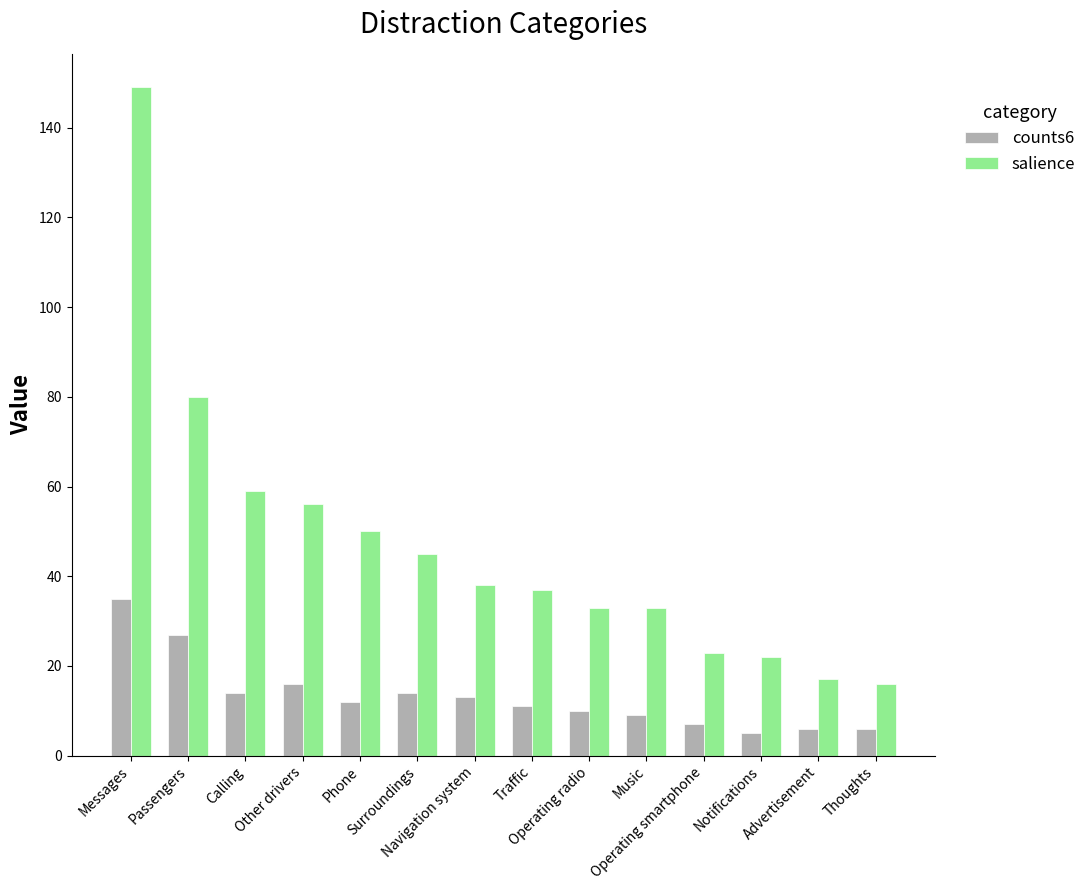

Rank the series at Other drivers from highest to lowest value.

salience, counts6